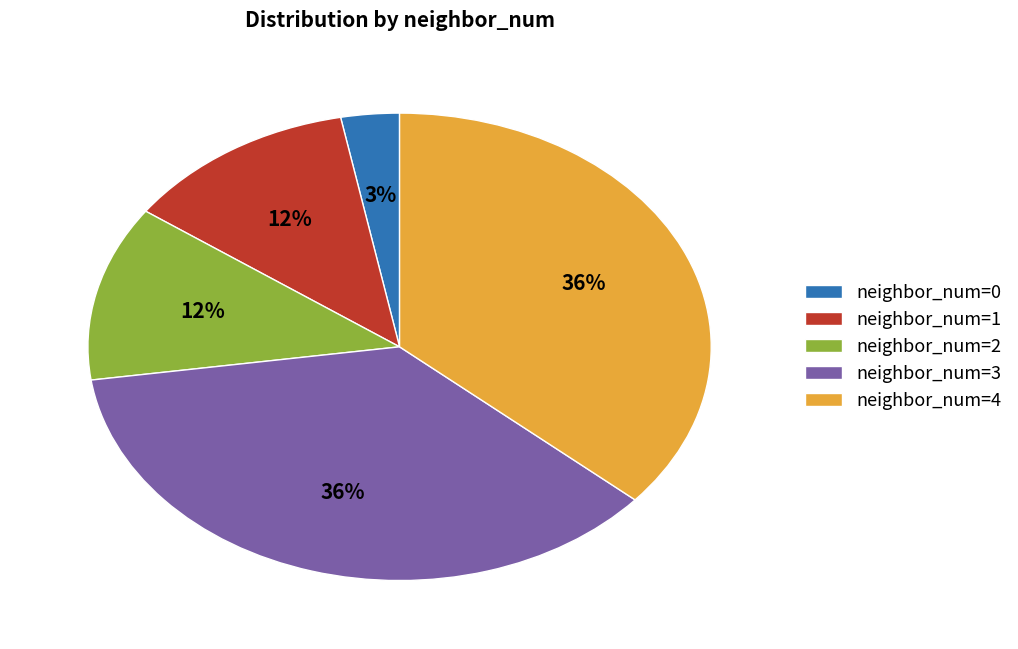

To the nearest percent, what is the average slice percentage?

20%